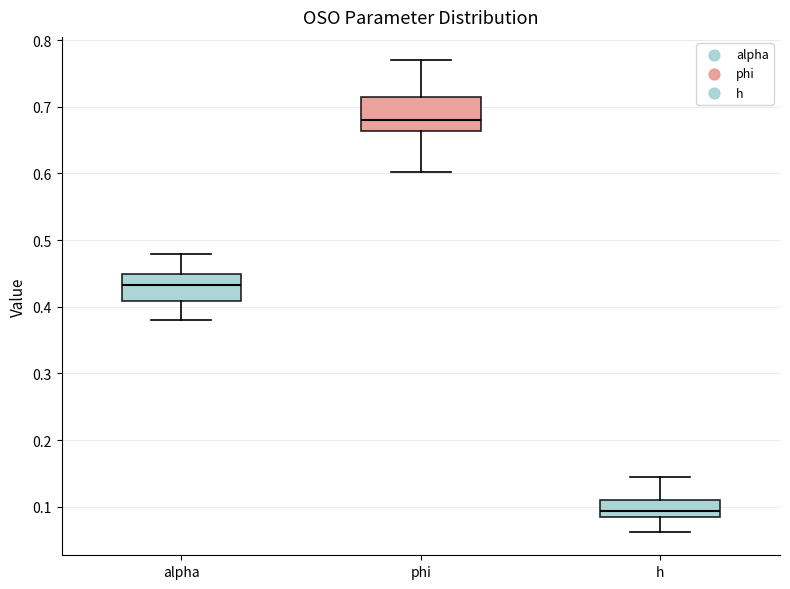

Reading left to right, transcribe this box plot: for each box, give where its median line is, the range the box spans, and where its two whiskers end, as read against the y-axis. The values are not printed on the chart, so give them approximately, as read against the axis.

alpha: median 0.43, box 0.41 to 0.45, whiskers 0.38 to 0.48
phi: median 0.68, box 0.66 to 0.71, whiskers 0.60 to 0.77
h: median 0.09 (inside the box), box 0.09 to 0.11, whiskers 0.06 to 0.14